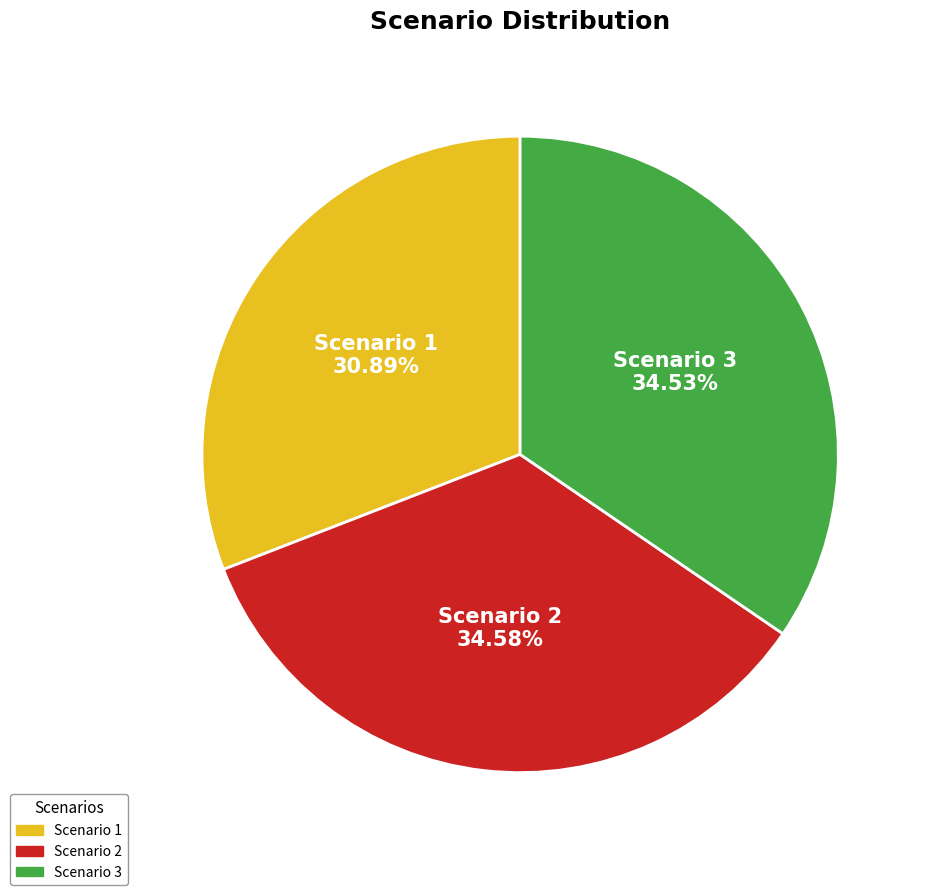

To the nearest percent, what percentage of the pie is Scenario 2?

35%